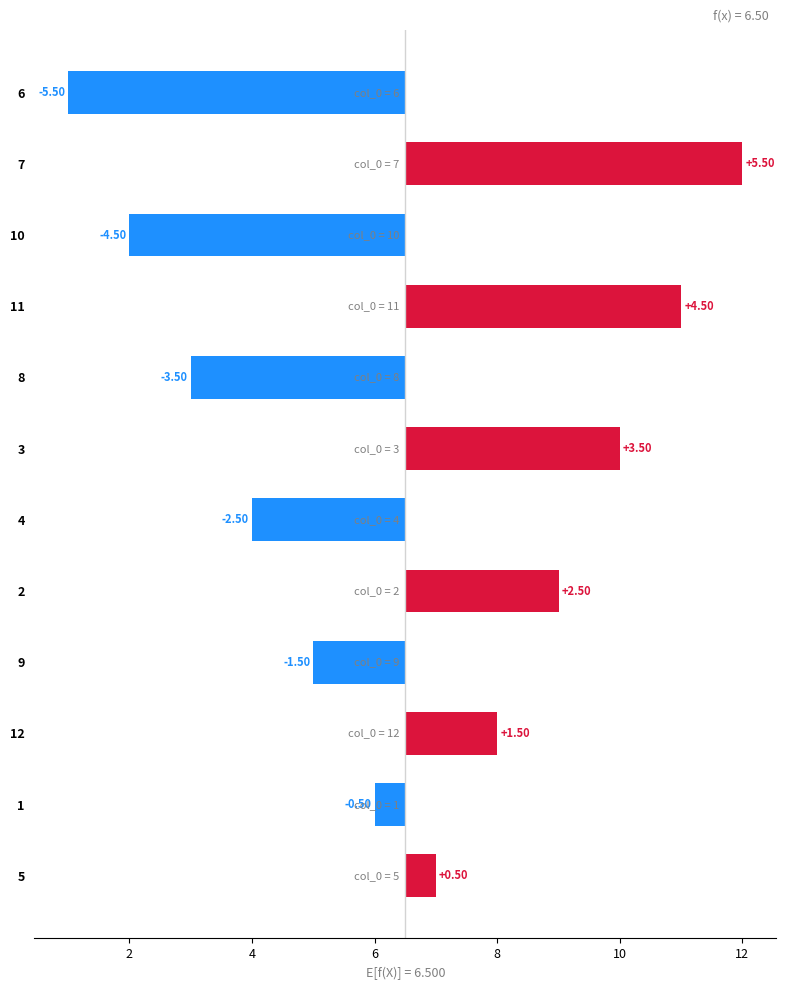

Are the bars grouped side by side (vs. stacked)?

No